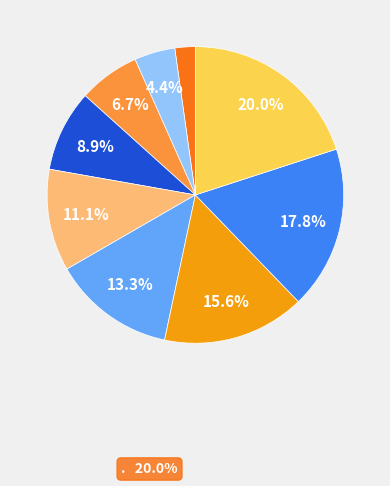

Is there any slice that represents more than half of the pie?

No